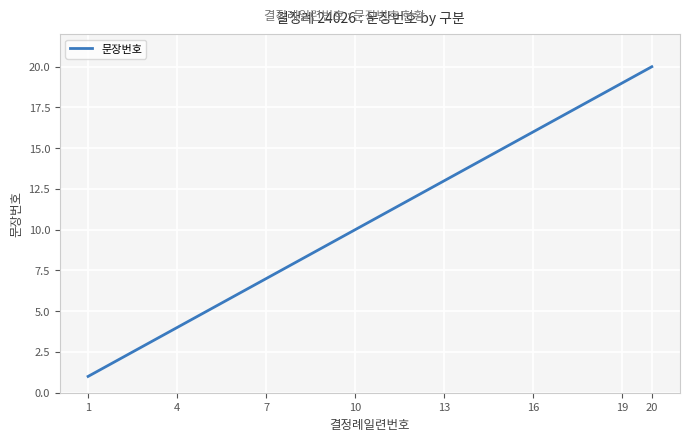

What is the smallest value displayed?

1